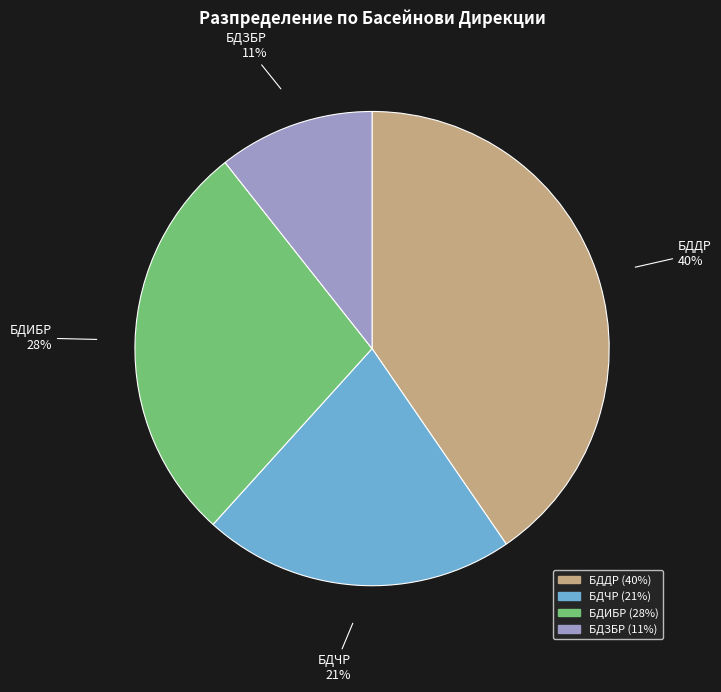

Between БДДР and БДИБР, which is larger?

БДДР